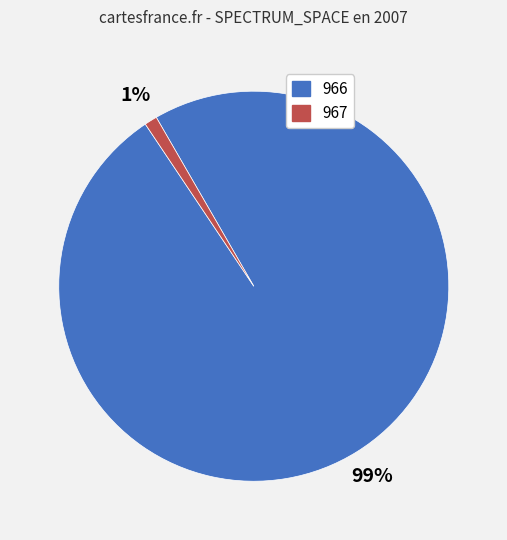

How many slices are in this pie chart?

2